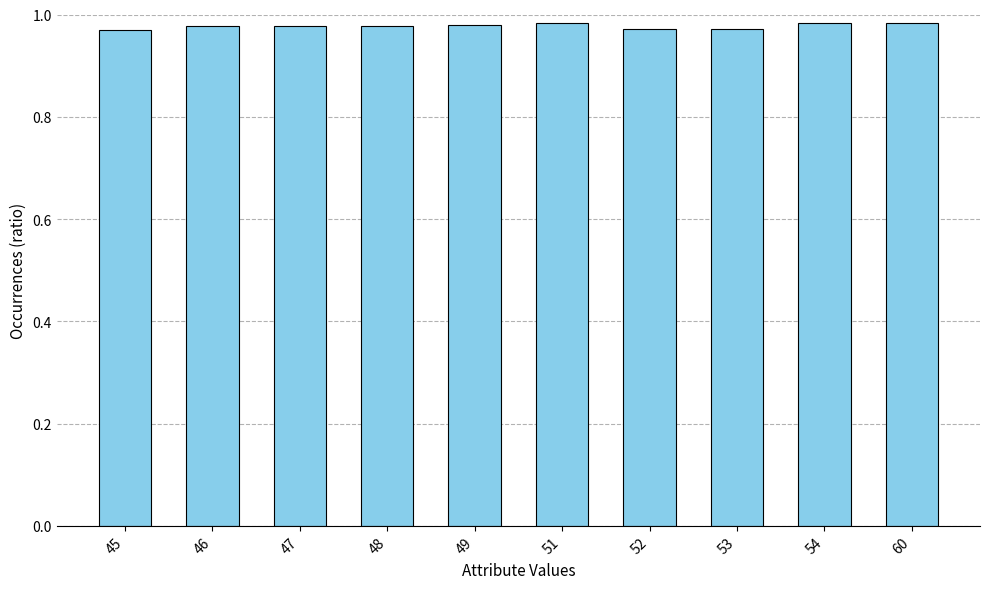

Count the values in the range 0 to 1.

10